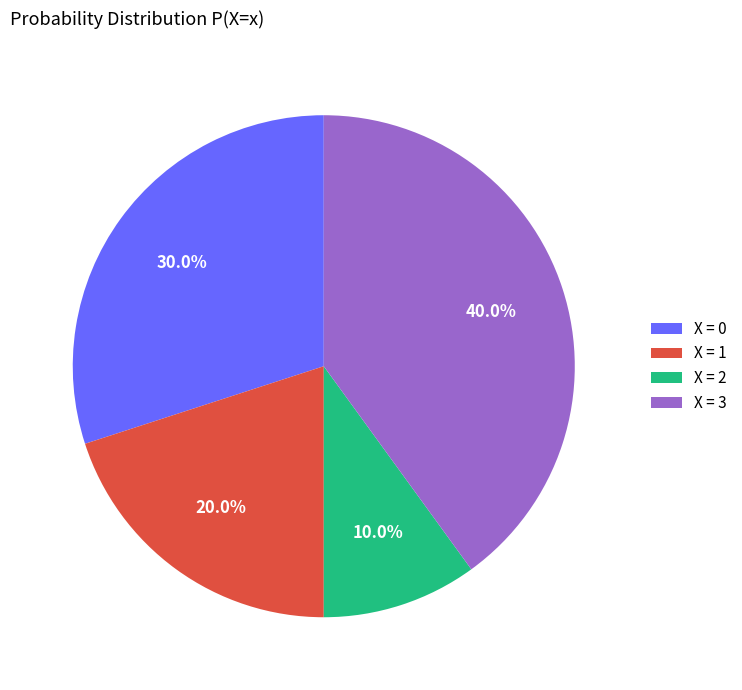

Is there any slice that represents more than half of the pie?

No